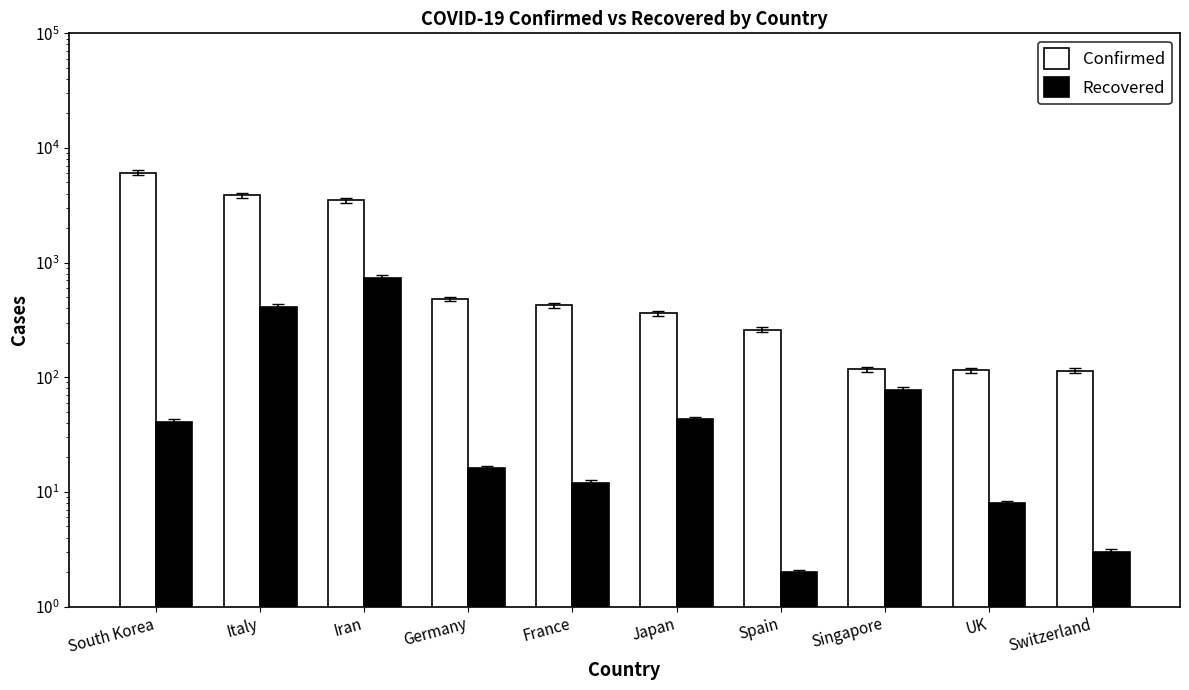

Is the value of Recovered at France greater than the value of Confirmed at Italy?

No